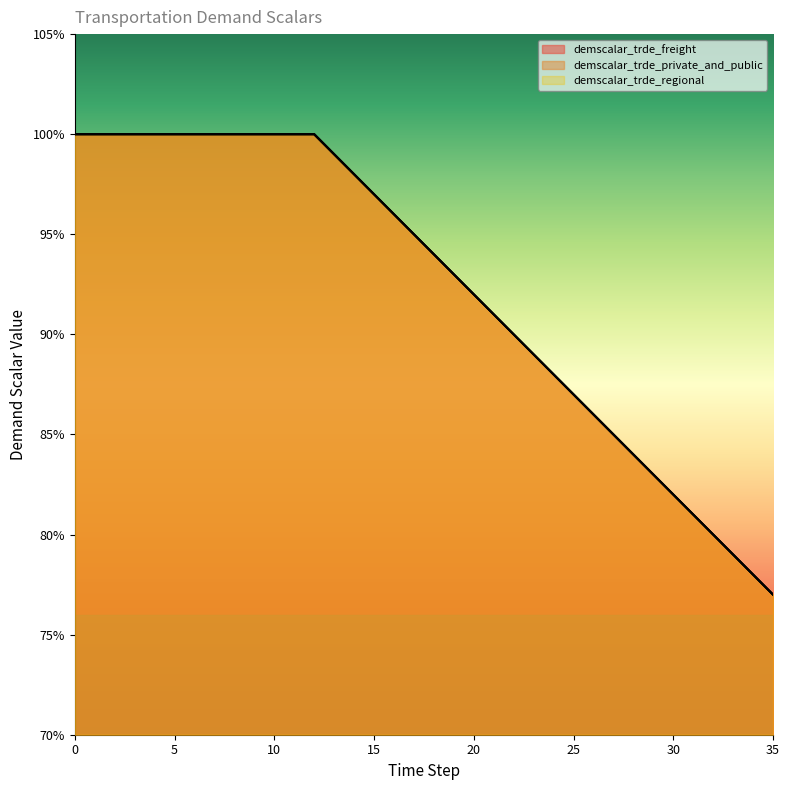

List the labels in order of demscalar_trde_private_and_public value, smallest first.

35, 34, 33, 32, 31, 30, 29, 28, 27, 26, 25, 24, 23, 22, 21, 20, 19, 18, 17, 16, 15, 14, 13, 0, 1, 2, 3, 4, 5, 6, 7, 8, 9, 10, 11, 12